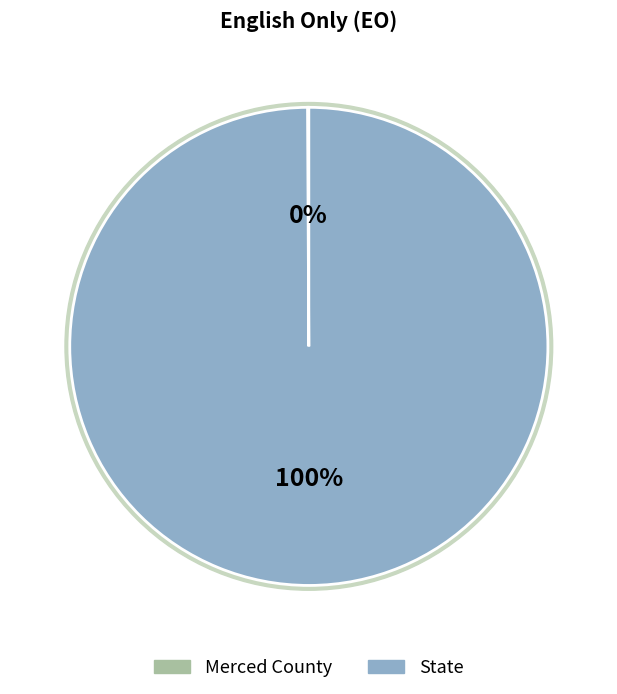

Does any single category account for the majority?

Yes